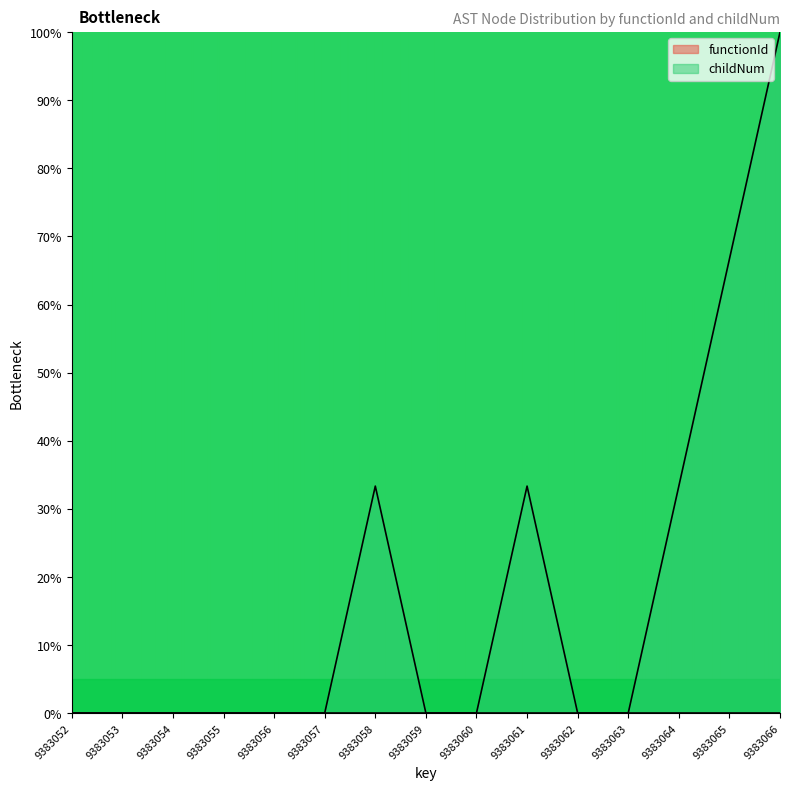

Reading left to right, what are all the values shown in this chart?

0.0	0.0	0.0	0.0	0.0	0.0	33.3	0.0	0.0	33.3	0.0	0.0	33.3	66.7	100.0